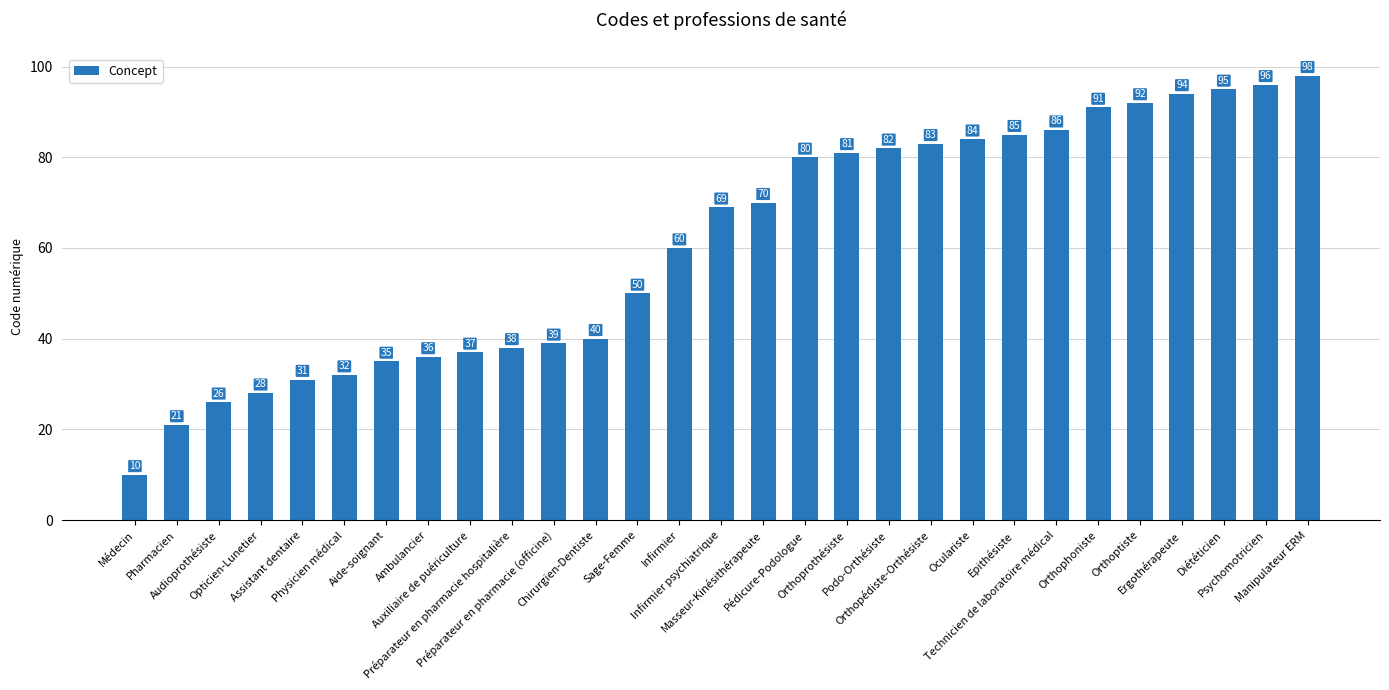

Rank the categories by value from lowest to highest.

Médecin, Pharmacien, Audioprothésiste, Opticien-Lunetier, Assistant dentaire, Physicien médical, Aide-soignant, Ambulancier, Auxiliaire de puériculture, Préparateur en pharmacie hospitalière, Préparateur en pharmacie (officine), Chirurgien-Dentiste, Sage-Femme, Infirmier, Infirmier psychiatrique, Masseur-Kinésithérapeute, Pédicure-Podologue, Orthoprothésiste, Podo-Orthésiste, Orthopédiste-Orthésiste, Oculariste, Epithésiste, Technicien de laboratoire médical, Orthophoniste, Orthoptiste, Ergothérapeute, Diététicien, Psychomotricien, Manipulateur ERM